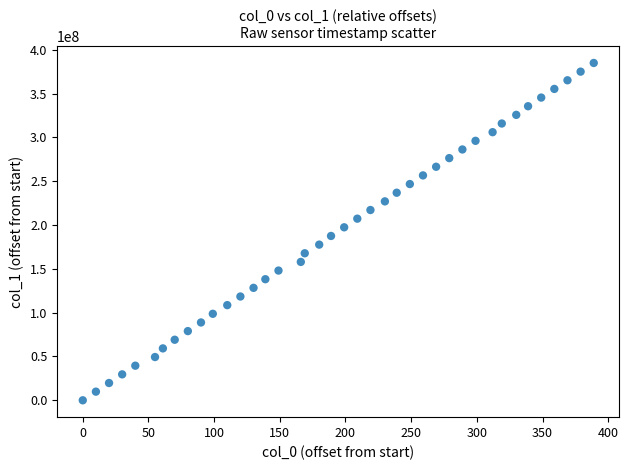

What is the range of Y values (max minus min)?

385057464